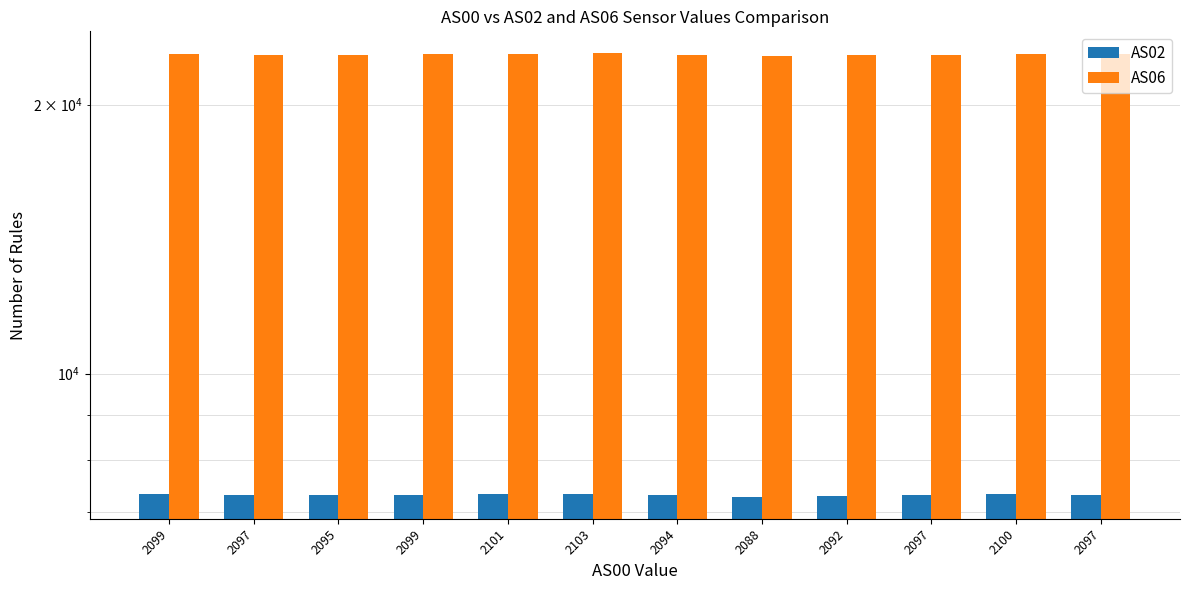

What are all the series names shown in the legend?

AS02, AS06